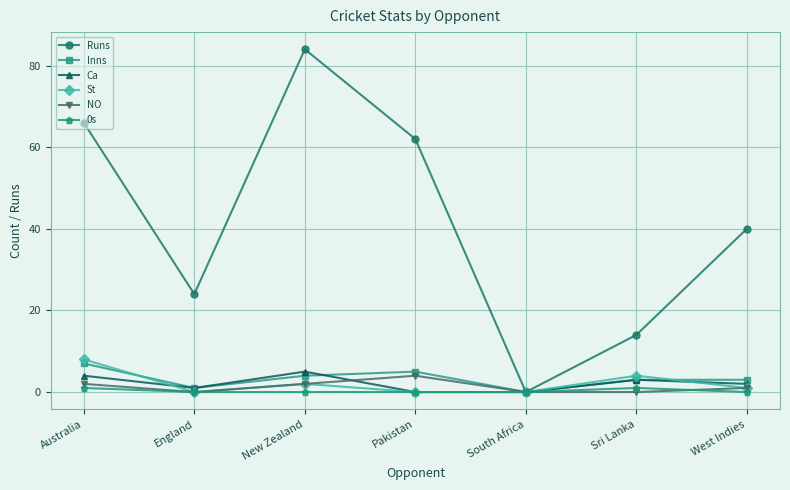

Reading left to right, extract all data points from this chart.

Runs: 66	24	84	62	0	14	40
Inns: 7	1	4	5	0	3	3
Ca: 4	1	5	0	0	3	2
St: 8	0	2	0	0	4	1
NO: 2	0	2	4	0	0	1
0s: 1	0	0	0	0	1	0